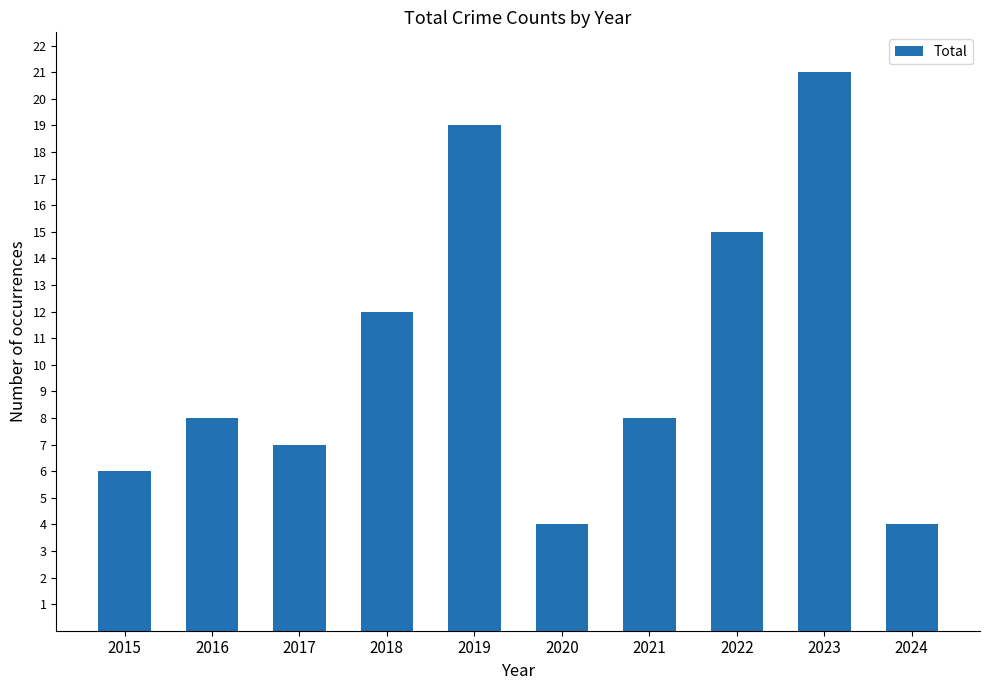

What is the sum of all values?

104